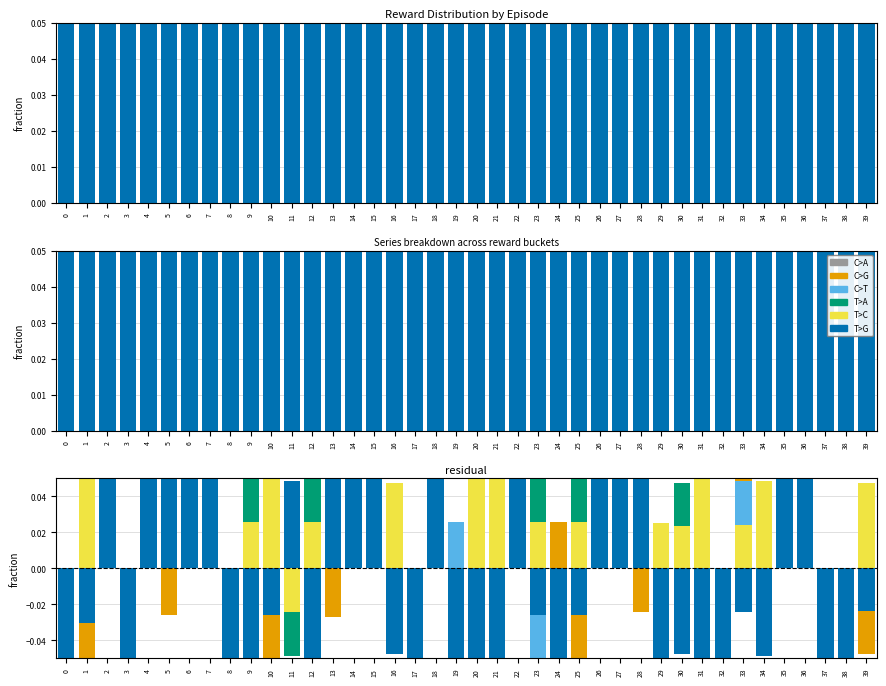

Reading left to right, extract all data points from this chart.

C>A: 0.0	0.0	0.0	0.0	0.0	0.0	0.0	0.0	0.0	0.0	0.0	0.0	0.0	0.0	0.0	0.0	0.0	0.0	0.0	0.0	0.0	0.0	0.0	0.0	0.0	0.0	0.0	0.0	0.0	0.0	0.0	0.0	0.0	0.0	0.0	0.0	0.0	0.0	0.0	0.0
C>G: -0.1	-0.1	0.0	-0.0	0.0	-0.0	0.1	0.1	-0.1	-0.0	-0.1	0.0	-0.0	-0.0	0.1	0.1	0.0	-0.2	0.1	-0.1	0.0	-0.0	0.1	0.1	0.0	-0.1	0.0	0.1	-0.0	0.0	-0.0	0.0	-0.1	0.1	-0.0	0.0	0.1	-0.1	-0.1	-0.0
C>T: -0.1	0.0	0.1	-0.1	0.0	0.1	0.1	0.0	-0.1	-0.1	0.1	-0.0	0.1	0.1	0.1	0.2	-0.0	-0.2	0.1	0.0	-0.0	0.0	0.1	-0.1	-0.0	0.1	0.0	0.1	0.0	-0.1	0.0	0.1	-0.1	0.0	-0.0	0.0	0.1	-0.0	-0.2	0.0
T>A: -0.2	0.1	0.1	-0.1	0.1	0.0	0.0	0.2	-0.1	0.1	0.0	-0.0	0.1	0.1	0.2	0.1	0.0	-0.1	0.0	-0.1	0.1	-0.1	0.2	0.1	-0.1	0.1	0.0	0.0	0.0	-0.1	0.0	-0.0	-0.1	0.0	0.0	0.1	0.0	-0.1	-0.1	0.0
T>C: -0.1	0.1	0.1	-0.0	0.0	0.1	0.1	0.1	-0.2	0.0	0.1	-0.0	0.0	0.1	0.0	0.1	0.0	-0.1	0.1	-0.0	0.1	0.1	0.2	0.0	-0.1	0.0	0.1	0.1	0.0	0.0	0.0	0.1	-0.0	0.0	0.0	0.1	0.1	-0.0	-0.1	0.0
T>G: -0.1	-0.0	0.1	-0.1	0.1	0.1	0.1	0.1	-0.1	-0.1	-0.0	0.0	-0.1	0.1	0.1	0.2	-0.0	-0.1	0.1	-0.1	-0.1	-0.1	0.2	-0.0	-0.1	-0.0	0.1	0.1	0.1	-0.1	-0.0	-0.1	-0.1	-0.0	-0.0	0.1	0.1	-0.1	-0.2	-0.0